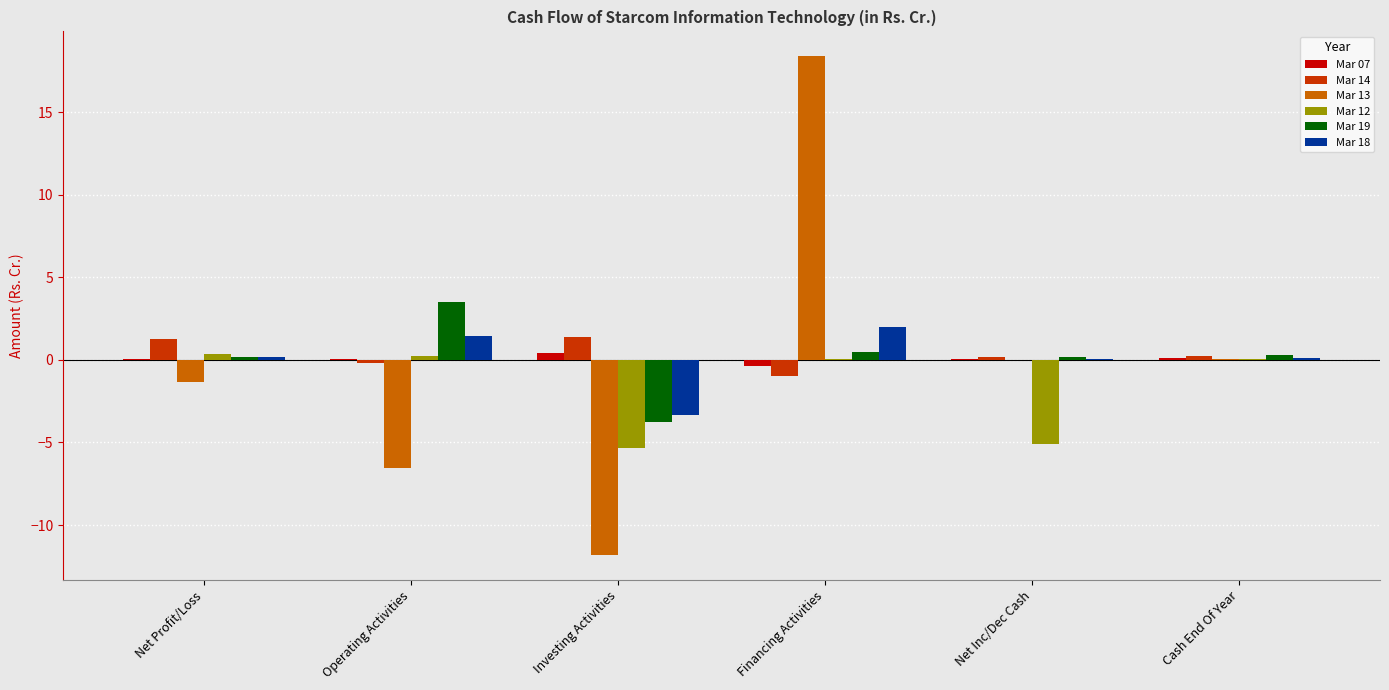

Which category has the highest value across all series?

Financing Activities